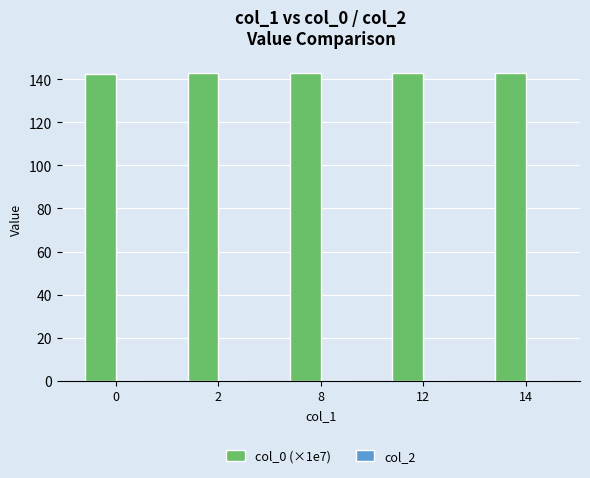

True or false: the data shows 142.8 at 8.

True